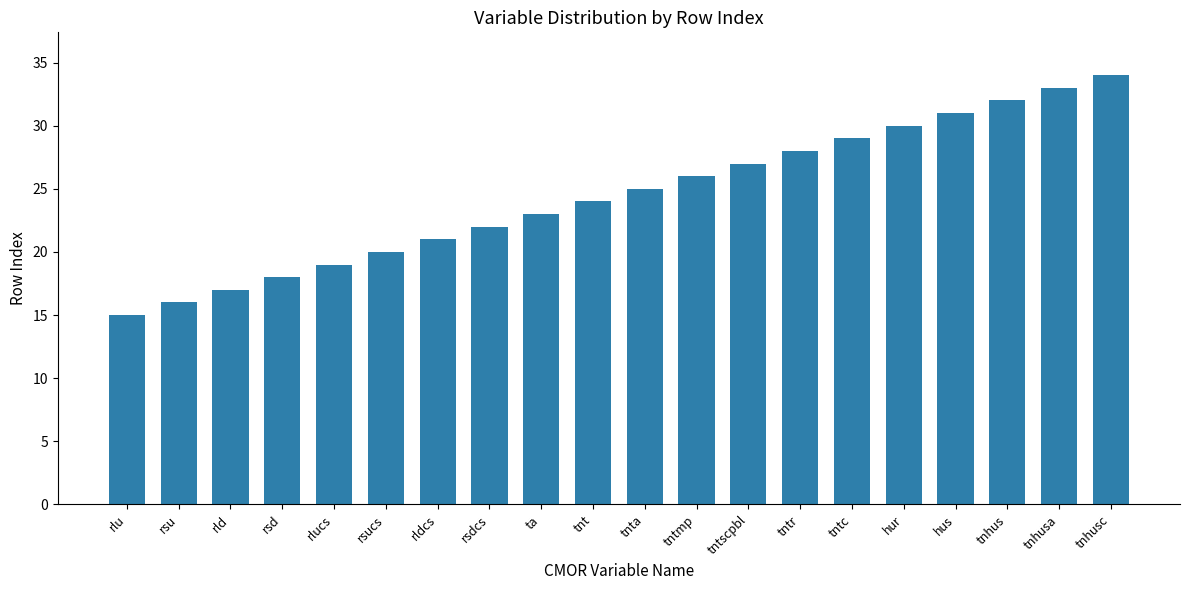

Rank the categories by value from highest to lowest.

tnhusc, tnhusa, tnhus, hus, hur, tntc, tntr, tntscpbl, tntmp, tnta, tnt, ta, rsdcs, rldcs, rsucs, rlucs, rsd, rld, rsu, rlu